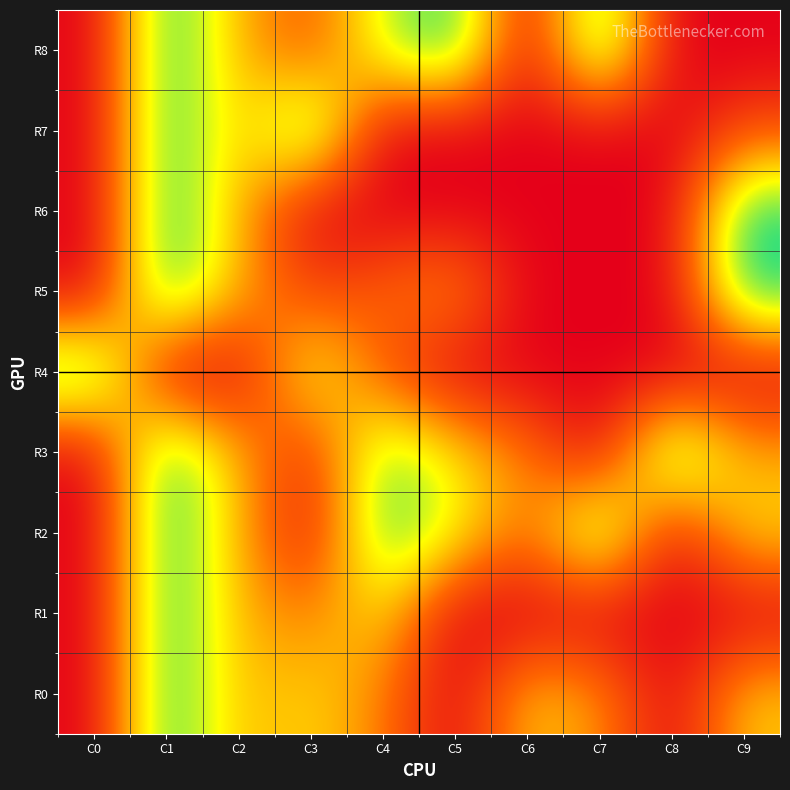

What is the total value across all series at C7?

2.4